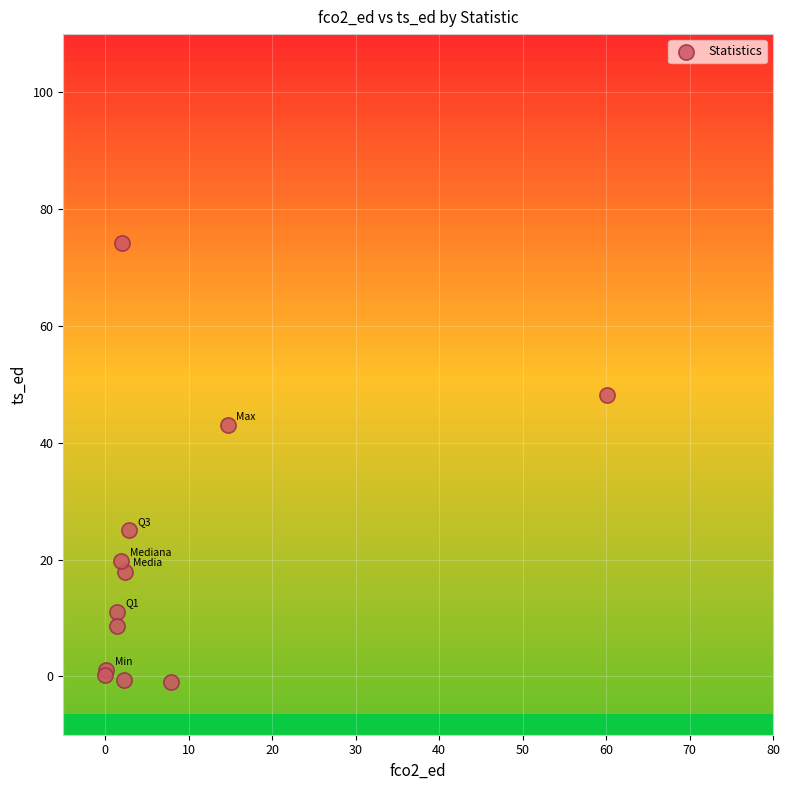

What Y value in the scatter plot is closest to 36?

43.0